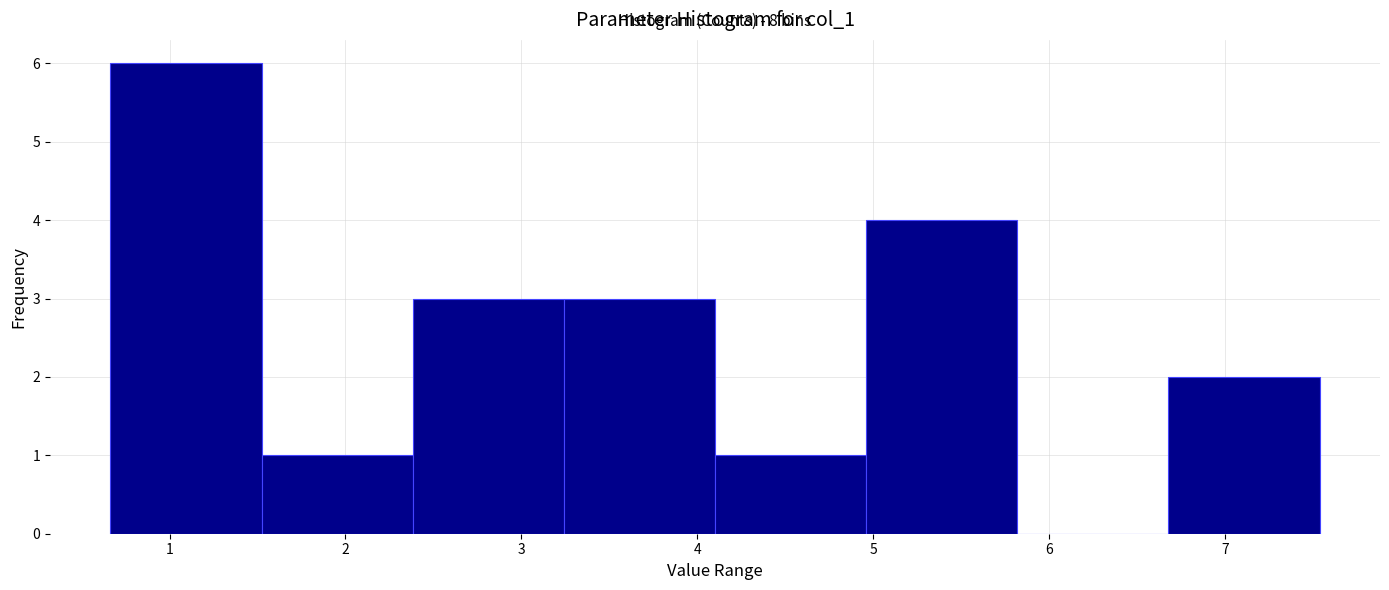

Which range on the x-axis has the tallest bar?

0.7 to 1.5